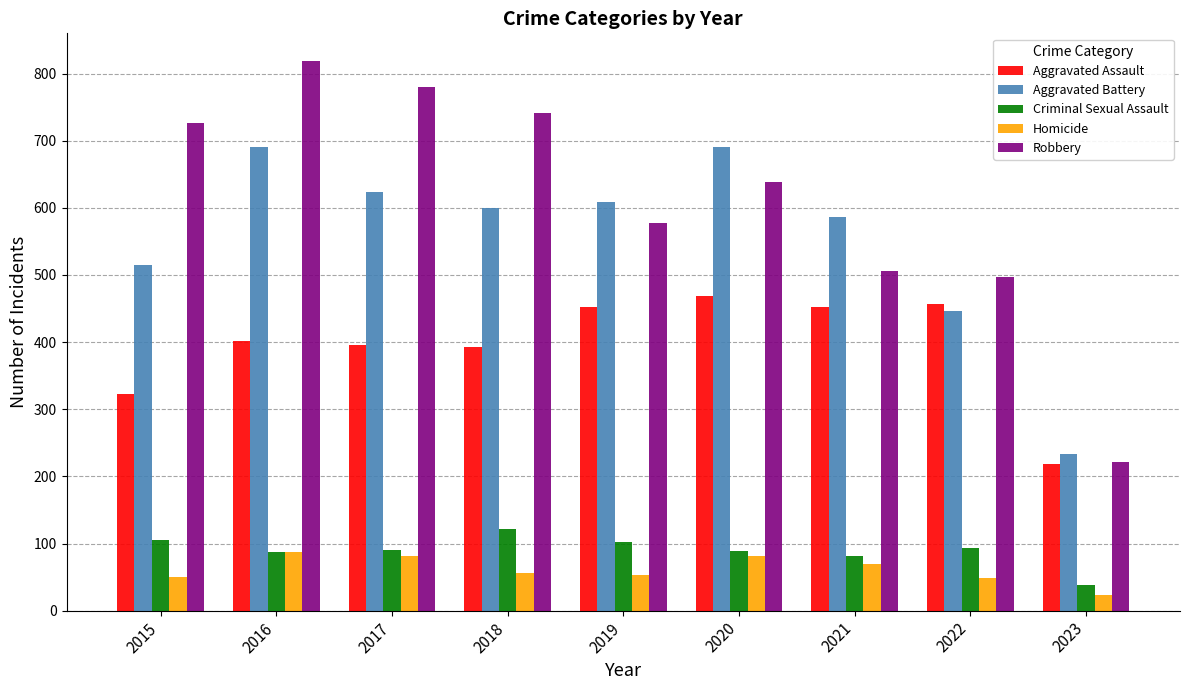

What is the minimum value for Robbery?

222